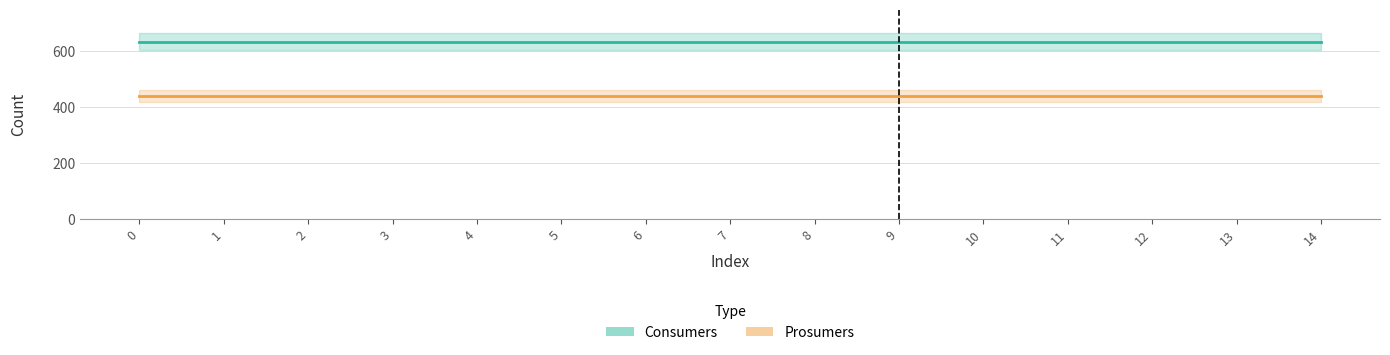

What are all the series names shown in the legend?

Consumers, Prosumers